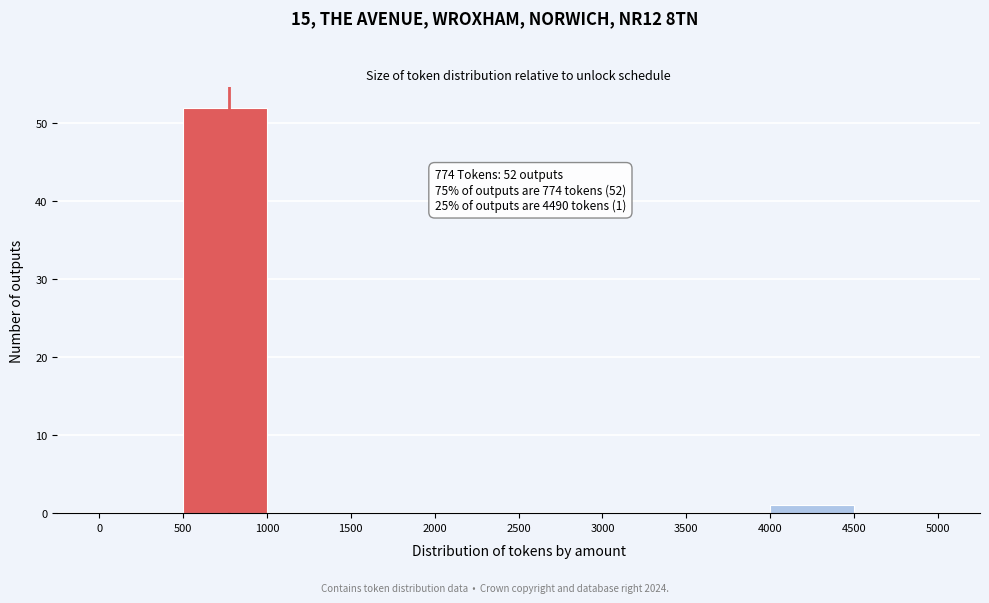

Over which range of the x-axis is the bar tallest?

500 to 1000